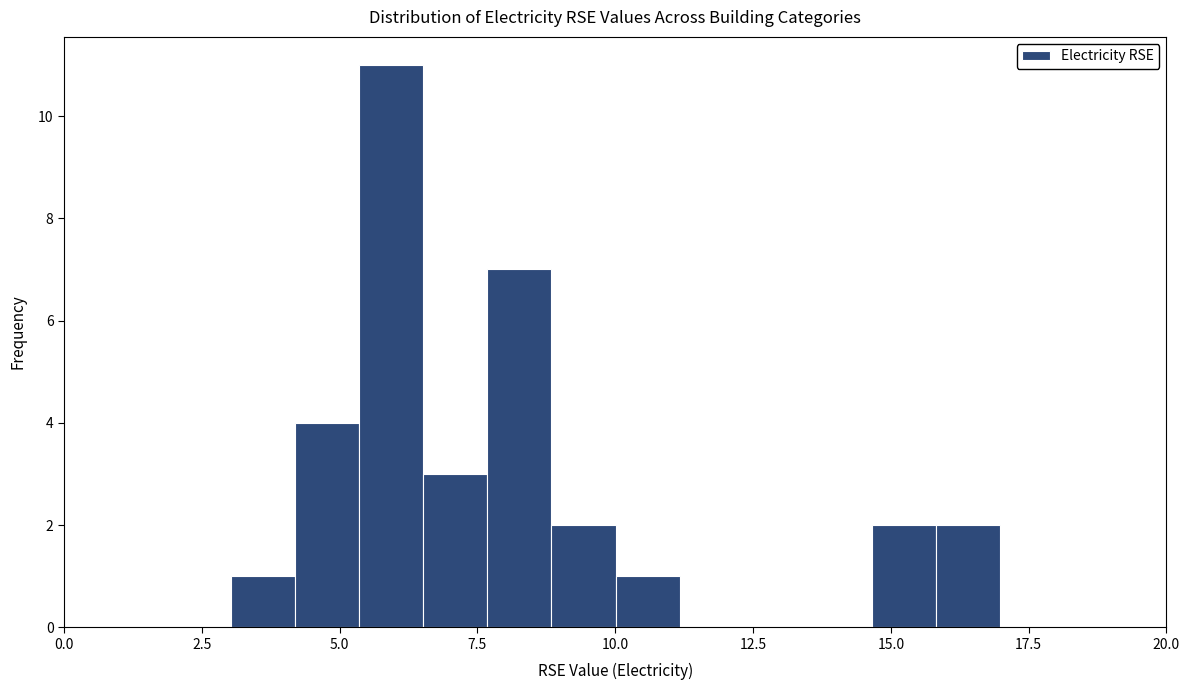

Around what value on the x-axis is the tallest bar? Give the approximate position of its centre, as read against the axis.

6.0